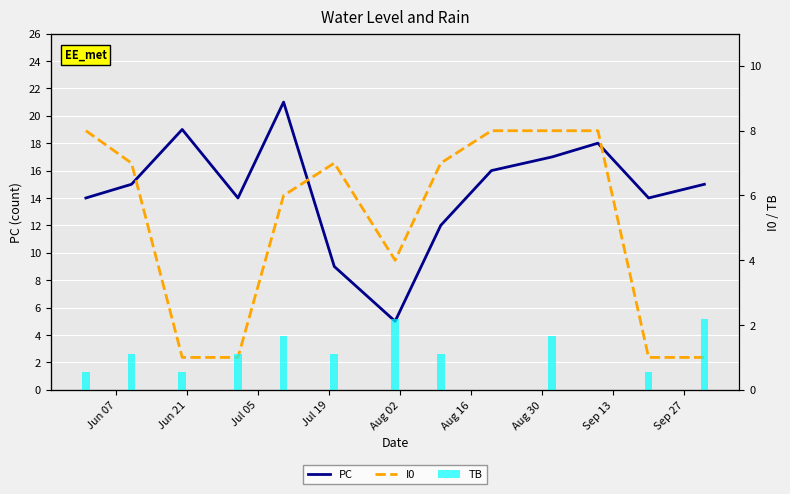

What are all the series names shown in the legend?

PC, I0, TB